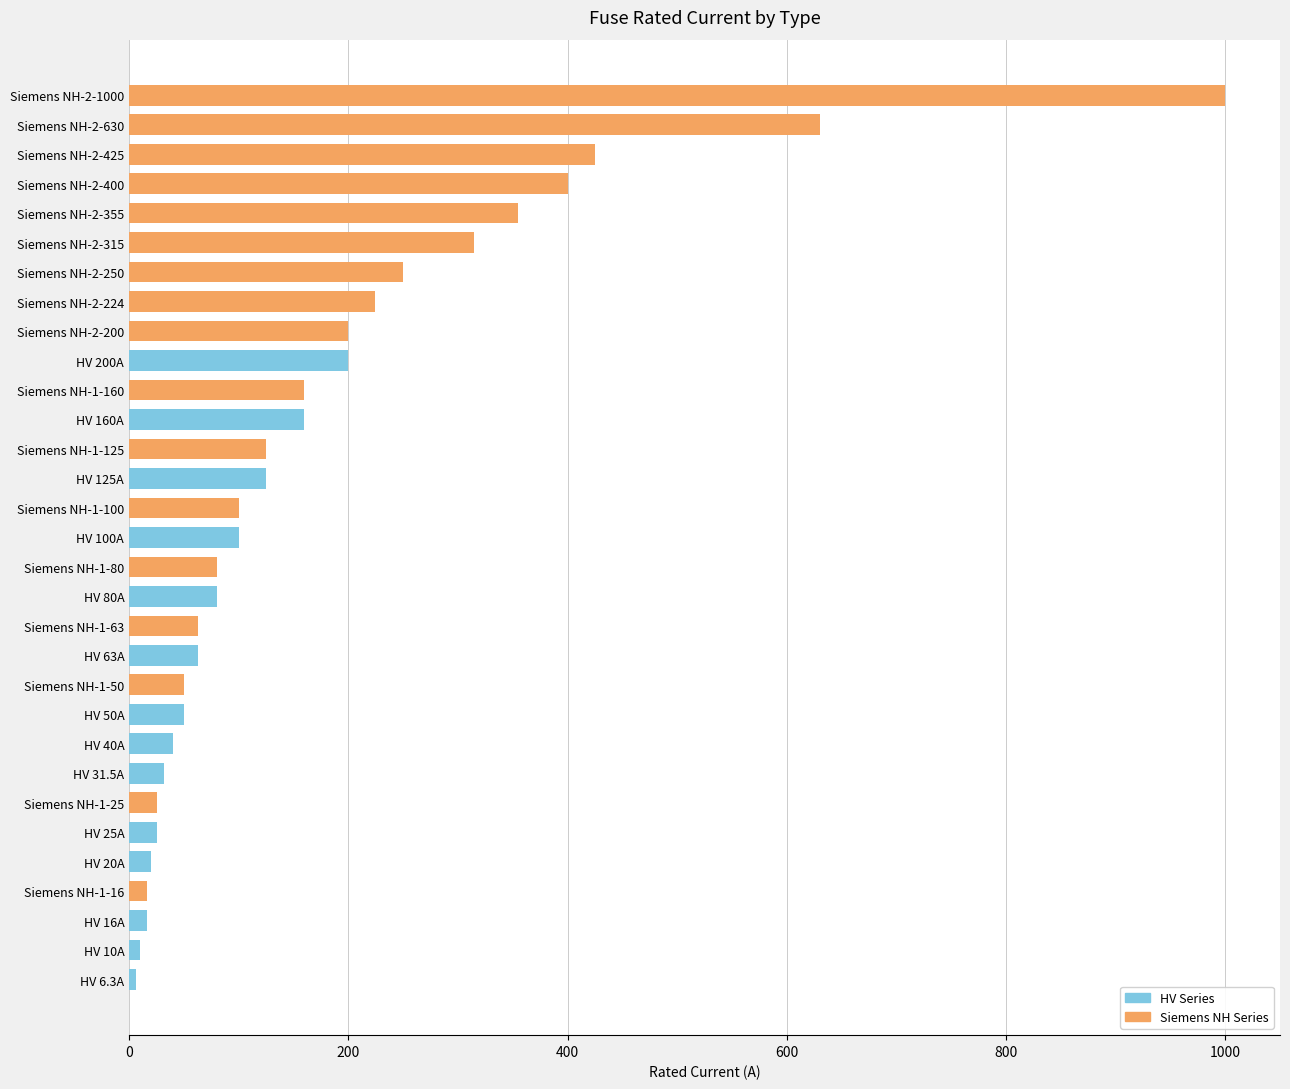

What is the difference between the second highest and minimum values?

623.7